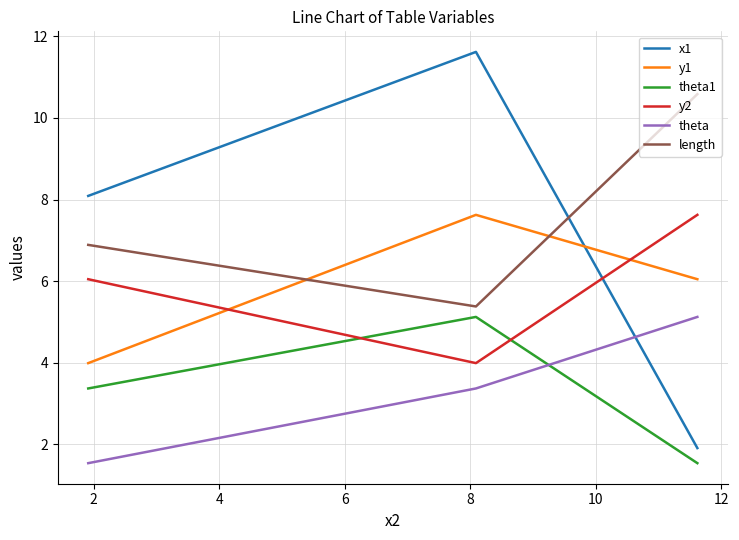

At 4, list the series in order from smallest to largest.

theta, theta1, y1, y2, length, x1